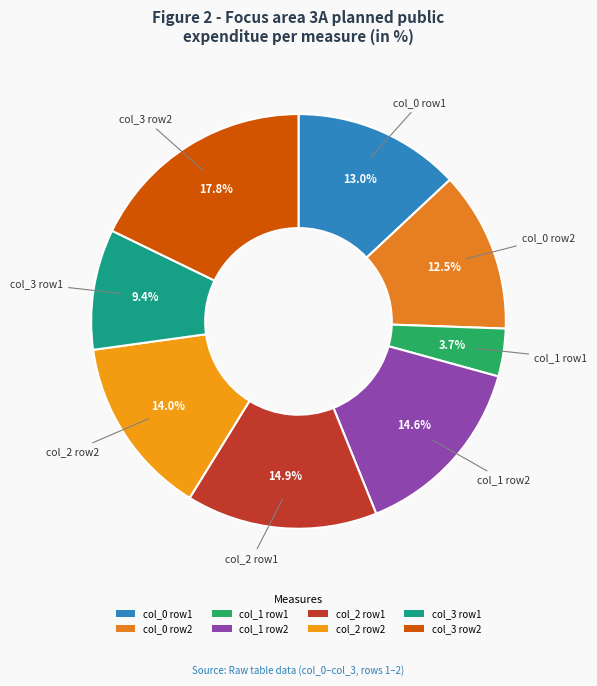

Is there any slice that represents more than half of the pie?

No